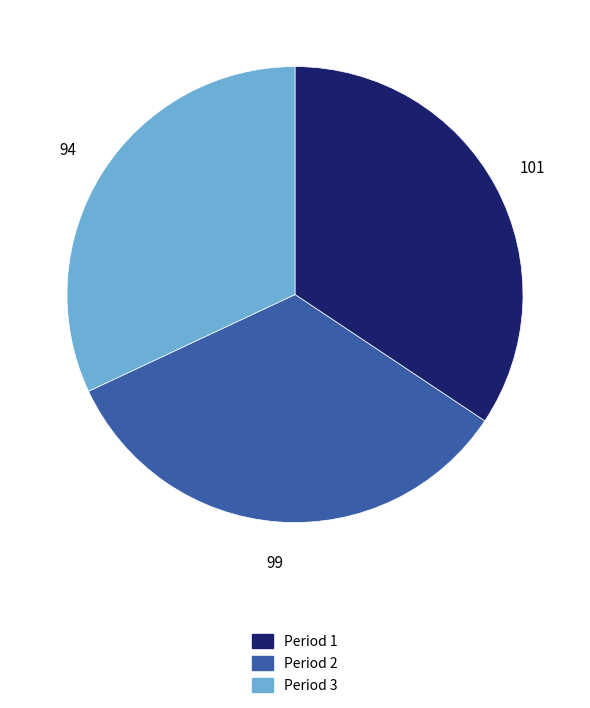

Rank the categories by value from highest to lowest.

Period 1, Period 2, Period 3